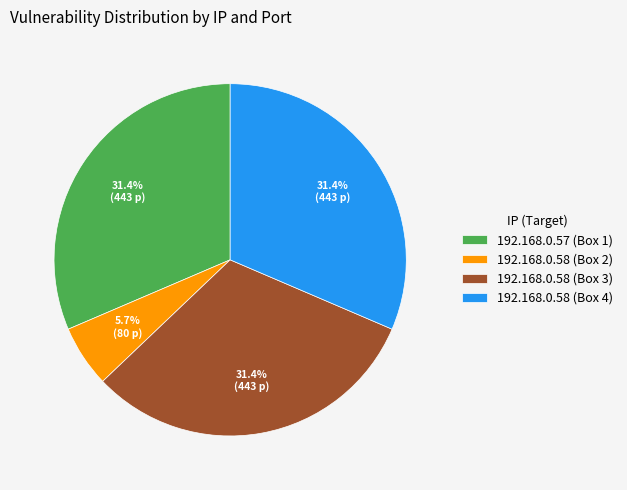

Which slice is the smallest?

192.168.0.58 (Box 2)